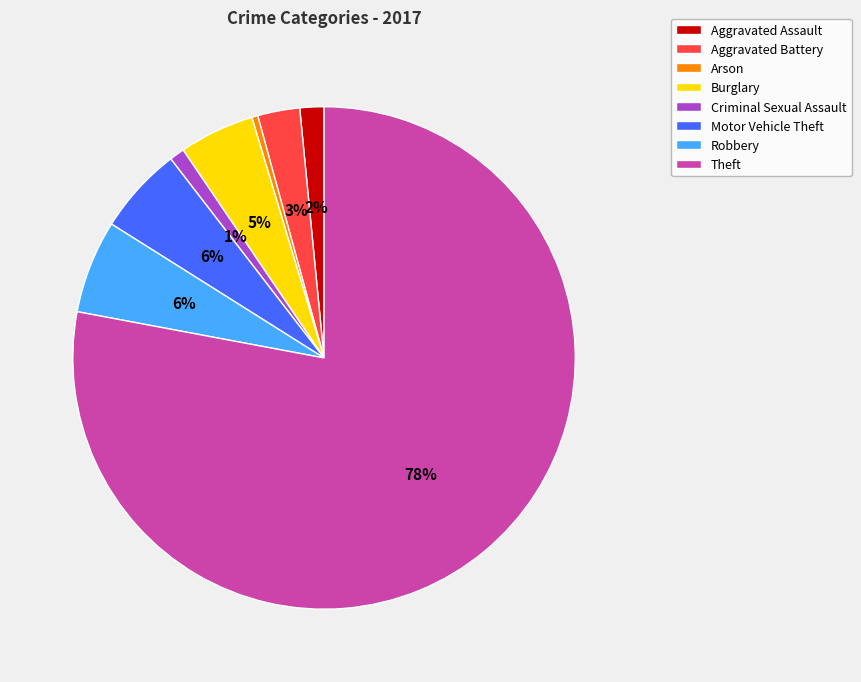

Is there any slice that represents more than half of the pie?

Yes